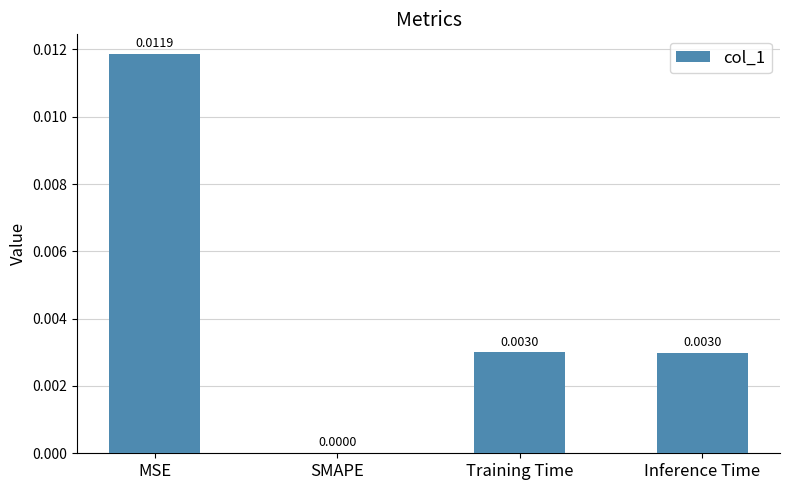

At which label is the value closest to 0?

SMAPE